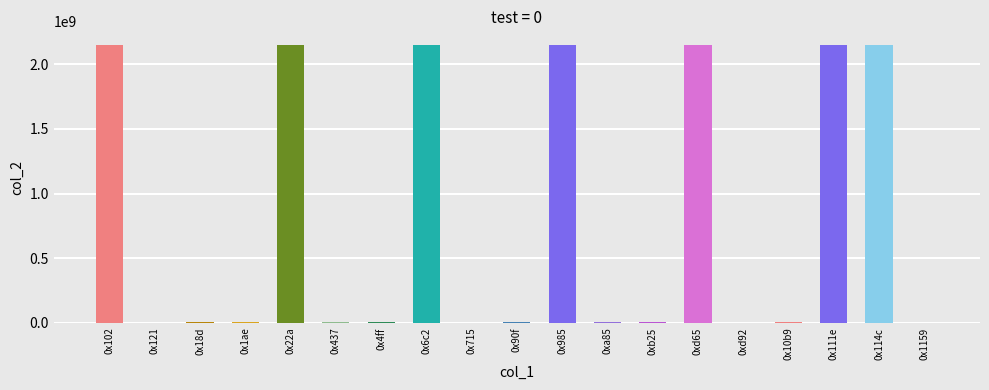

Is it true that the value at 0x985 is 604368688?

False